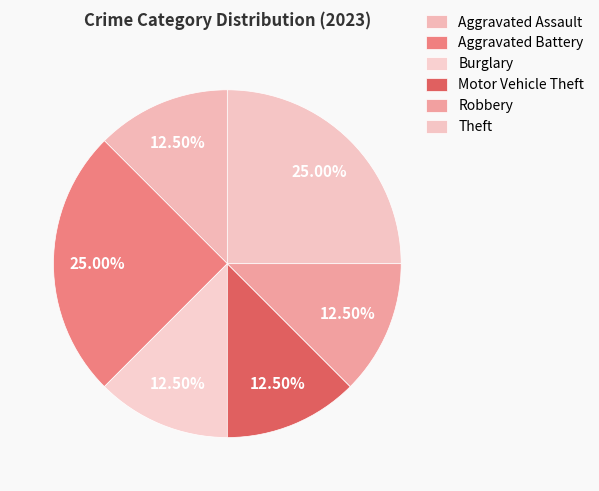

How many slices are in this pie chart?

6